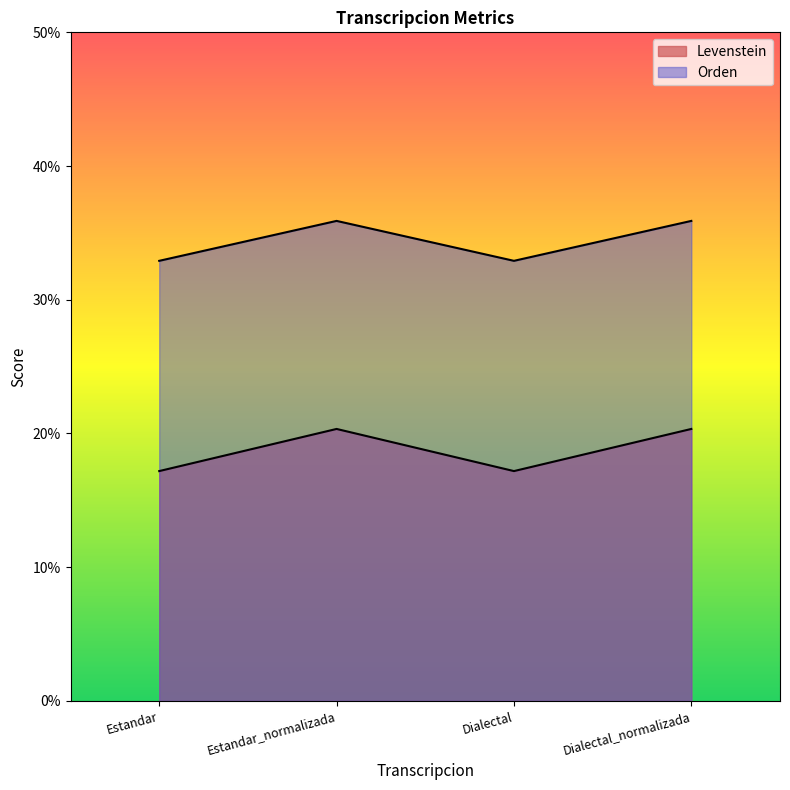

True or false: Orden has more than 1 points higher than both neighbors.

False